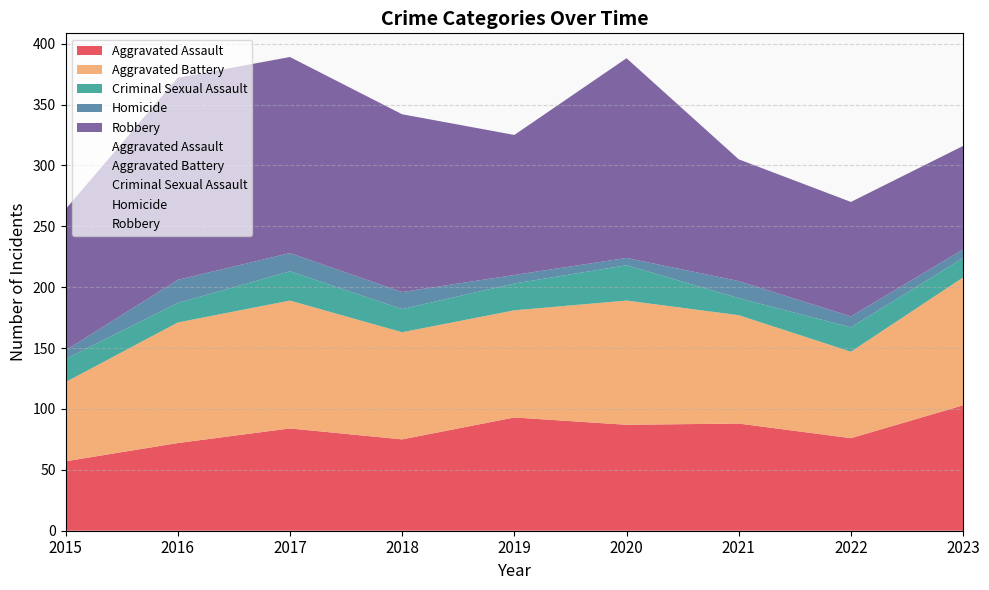

Reading left to right, list all the values displayed in this chart.

Aggravated Assault: 2015=57	2016=72	2017=84	2018=75	2019=93	2020=87	2021=88	2022=76	2023=103
Aggravated Battery: 2015=65	2016=99	2017=105	2018=88	2019=88	2020=102	2021=89	2022=71	2023=105
Criminal Sexual Assault: 2015=19	2016=16	2017=24	2018=19	2019=22	2020=29	2021=14	2022=20	2023=16
Homicide: 2015=7	2016=19	2017=15	2018=14	2019=7	2020=6	2021=14	2022=9	2023=7
Robbery: 2015=116	2016=166	2017=161	2018=146	2019=115	2020=164	2021=100	2022=94	2023=85